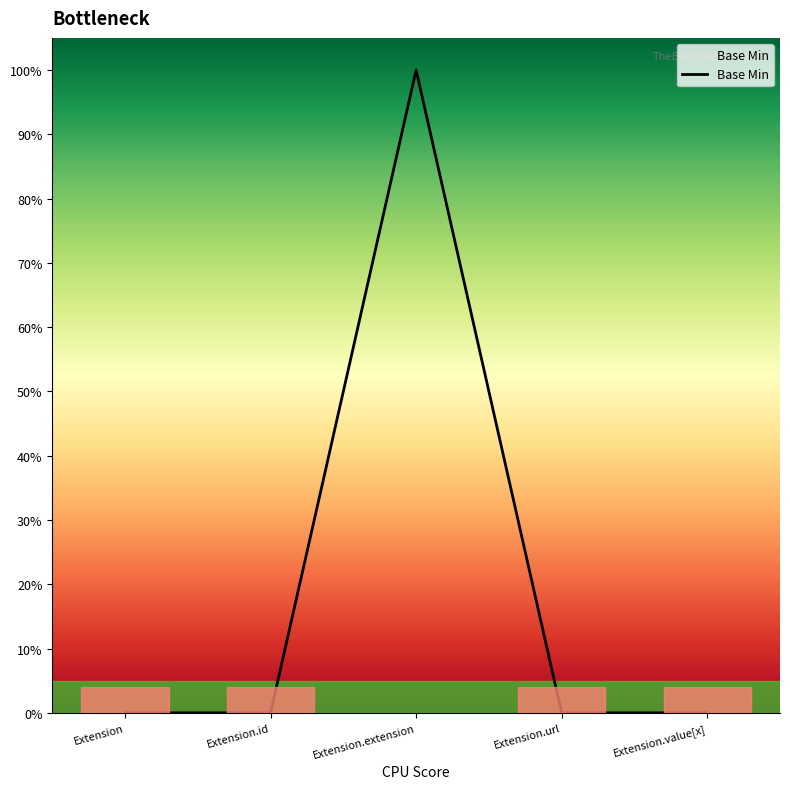

Is this an area chart (filled region under the line)?

No